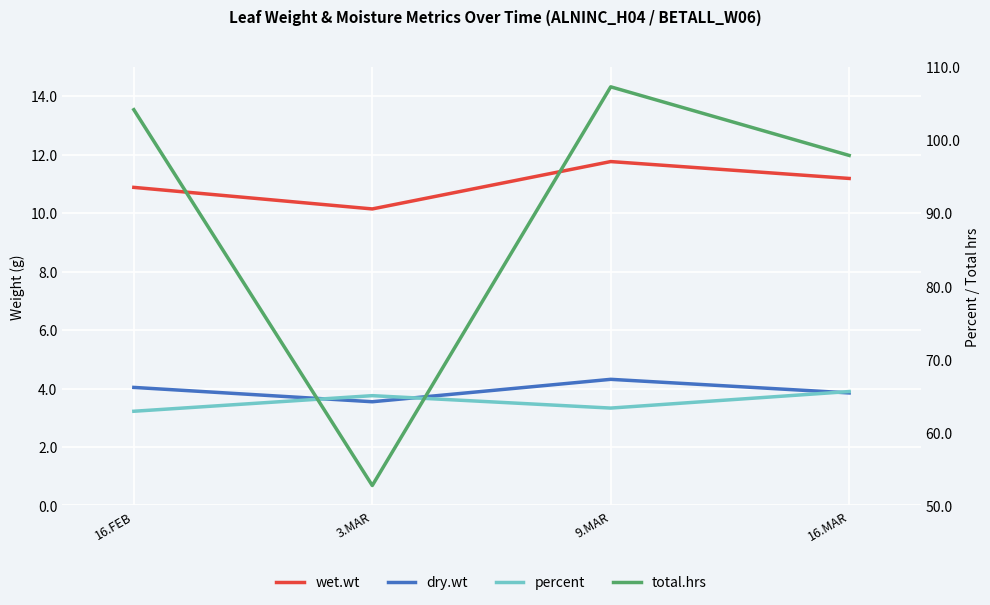

Which series has the largest range (max minus min)?

total.hrs